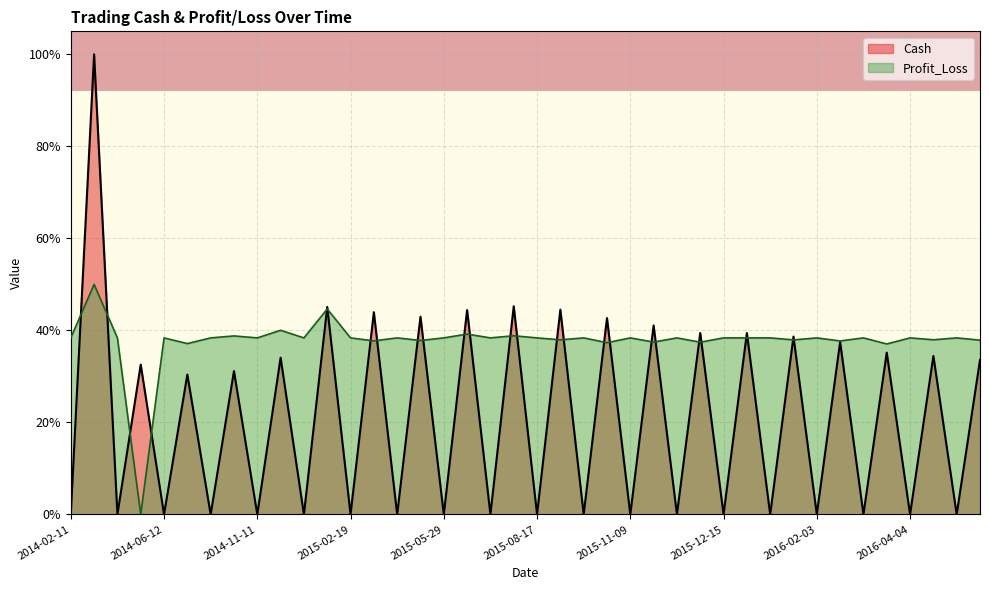

The value of Cash at 2016-04-19 is 0.0. True or false?

False